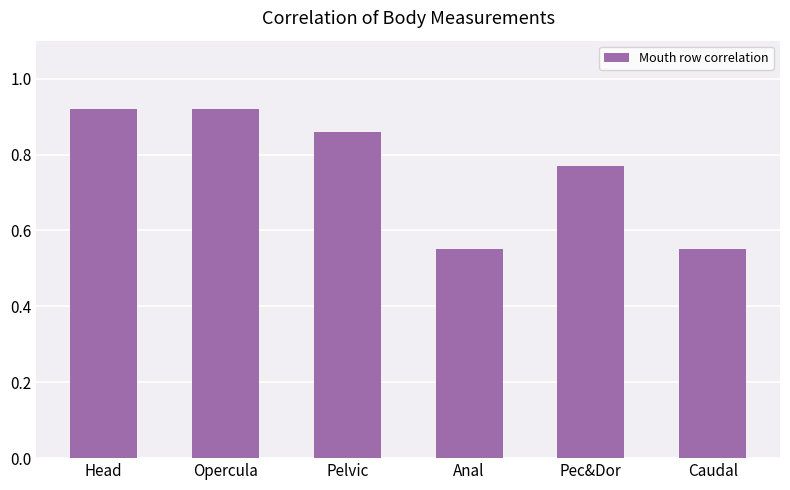

Which has a higher value, Opercula or Pelvic?

Opercula